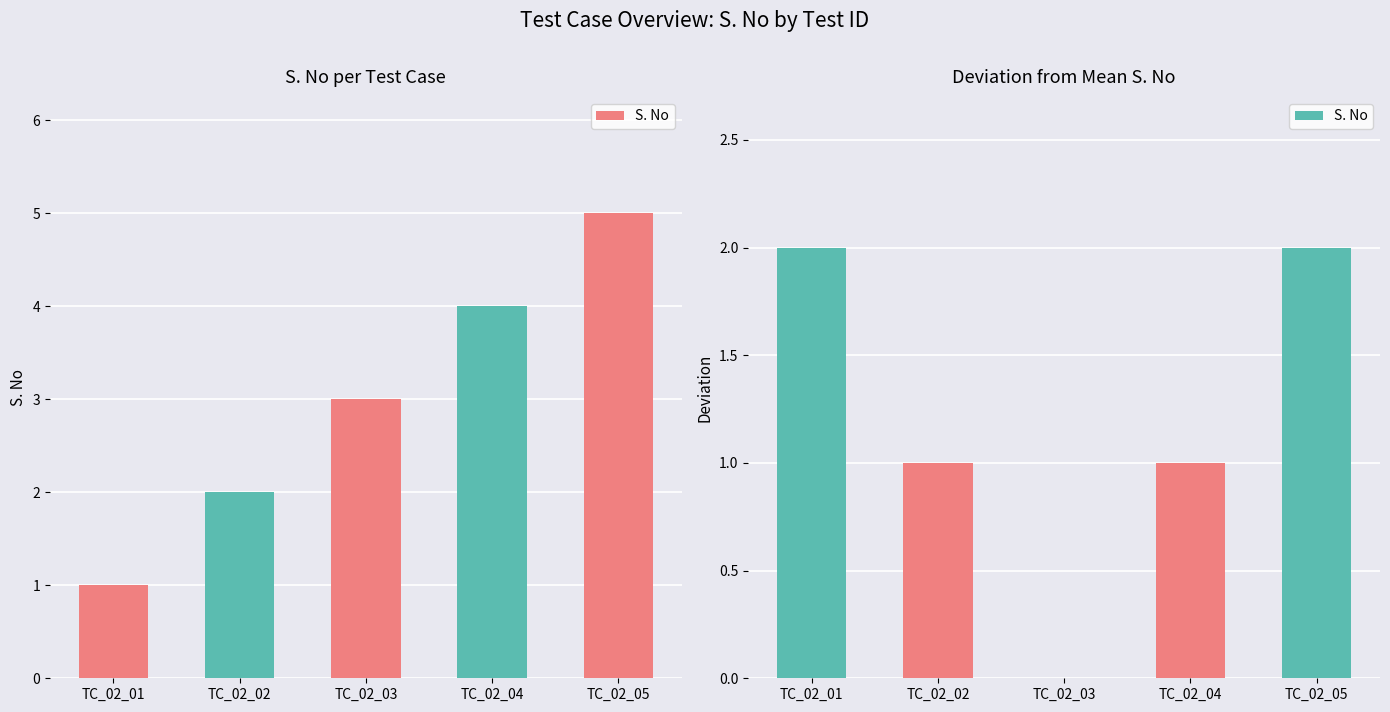

How many series are shown in this chart?

1